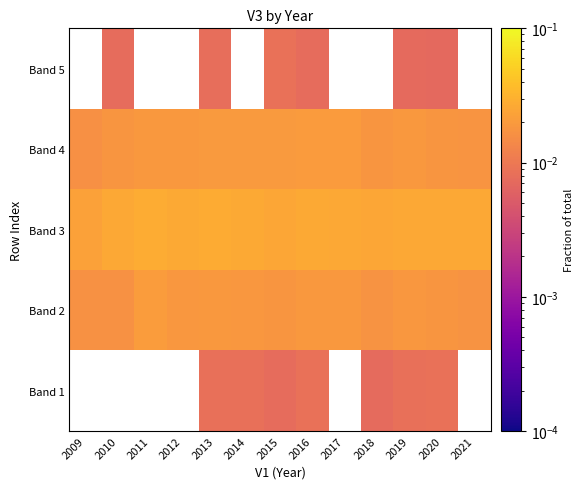

The value of Band 1 at 2016 is 0.0. True or false?

True